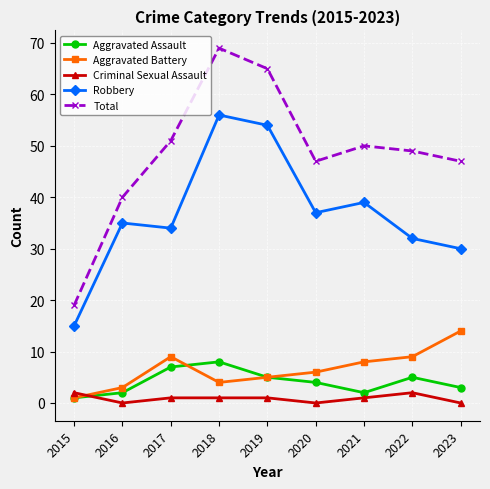

The Criminal Sexual Assault series shows 0 at 2020. True or false?

True